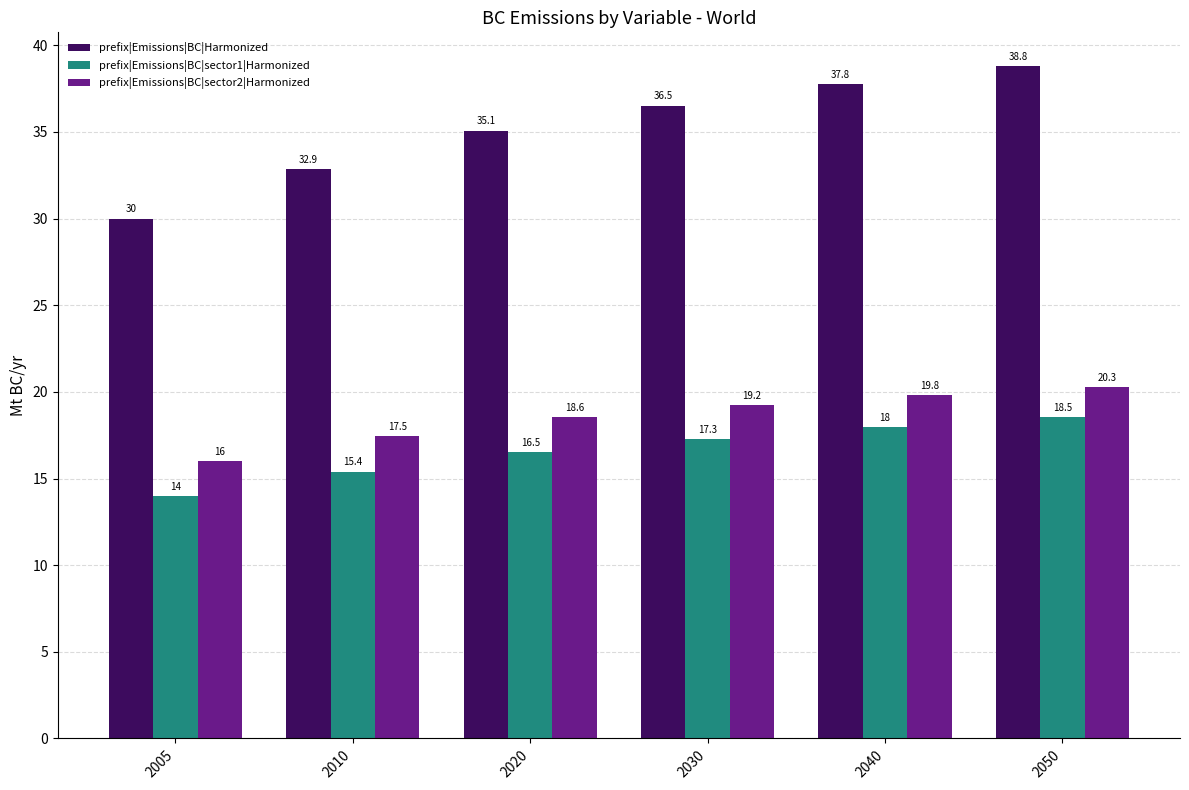

True or false: prefix|Emissions|BC|sector1|Harmonized has a value of 28.4 at 2040.

False